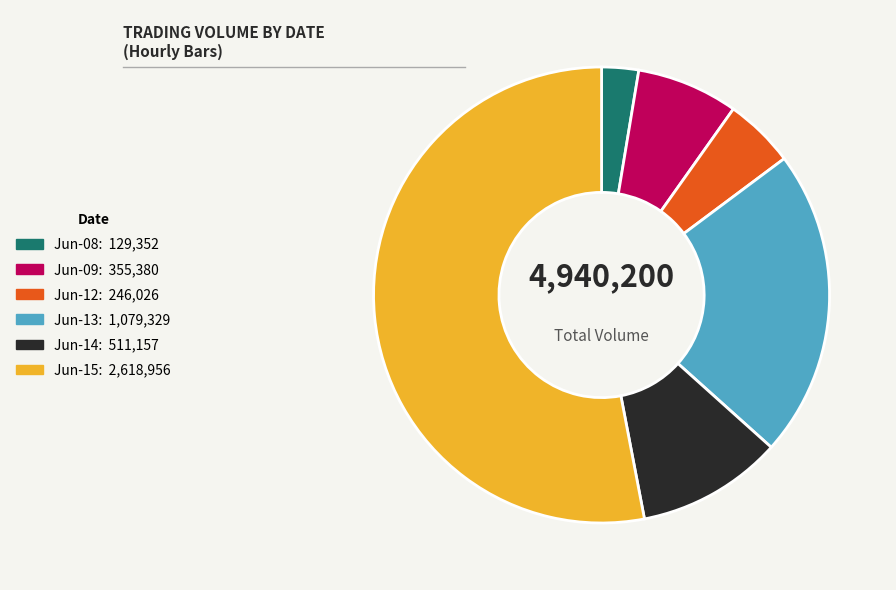

Does any single category account for the majority?

Yes